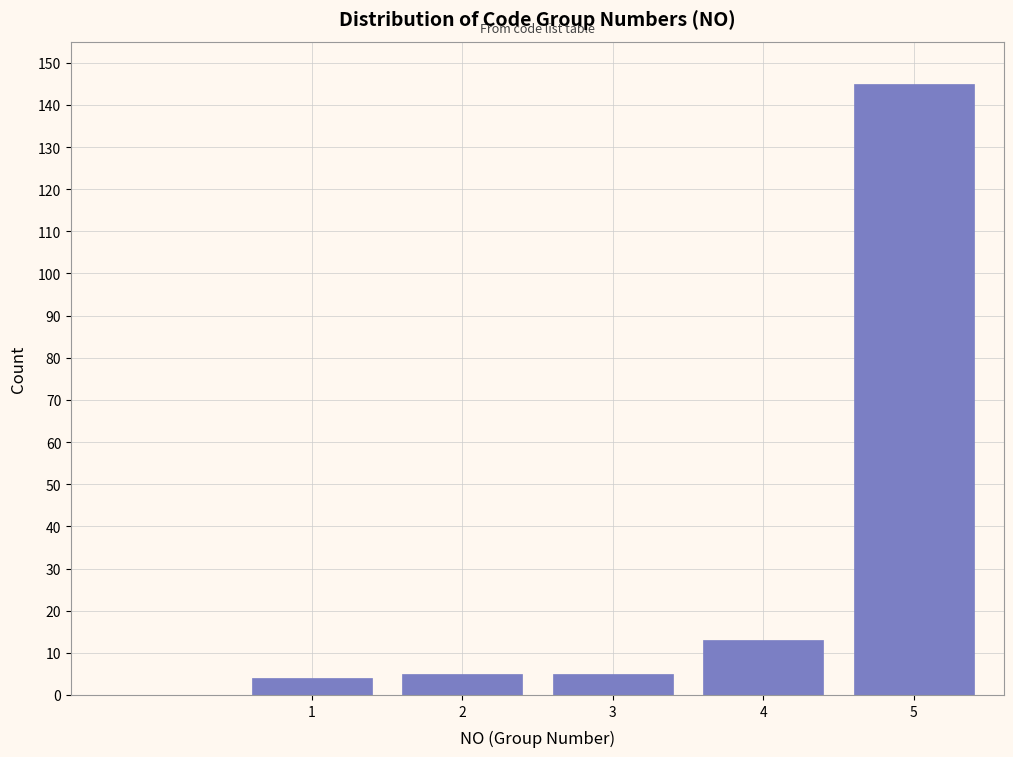

Reading left to right, what are all the values shown in this chart?

1=4	2=5	3=5	4=13	5=145